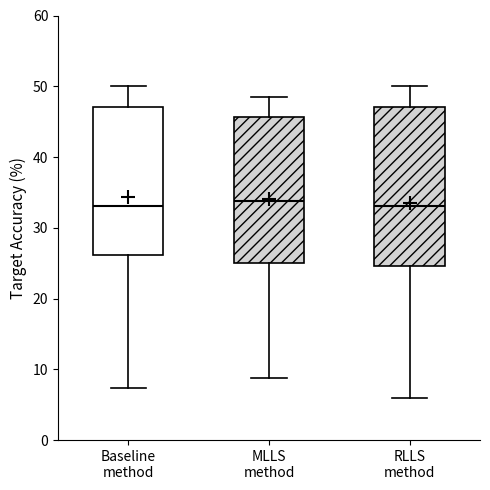

Reading left to right, transcribe this box plot: for each box, give where its median line is, the range the box spans, and where its two whiskers end, as read against the y-axis. The values are not printed on the chart, so give them approximately, as read against the axis.

Baseline method: median 33, box 26 to 47, whiskers 7 to 50
MLLS method: median 34, box 25 to 46, whiskers 9 to 49
RLLS method: median 33, box 25 to 47, whiskers 6 to 50